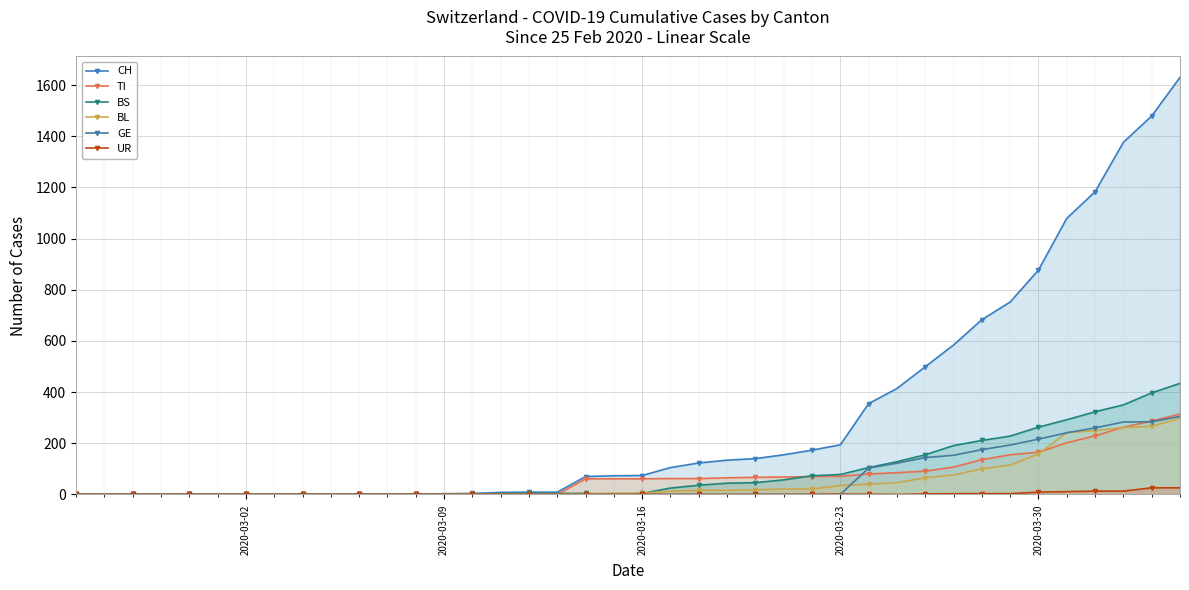

What are all the series names shown in the legend?

CH, TI, BS, BL, GE, UR